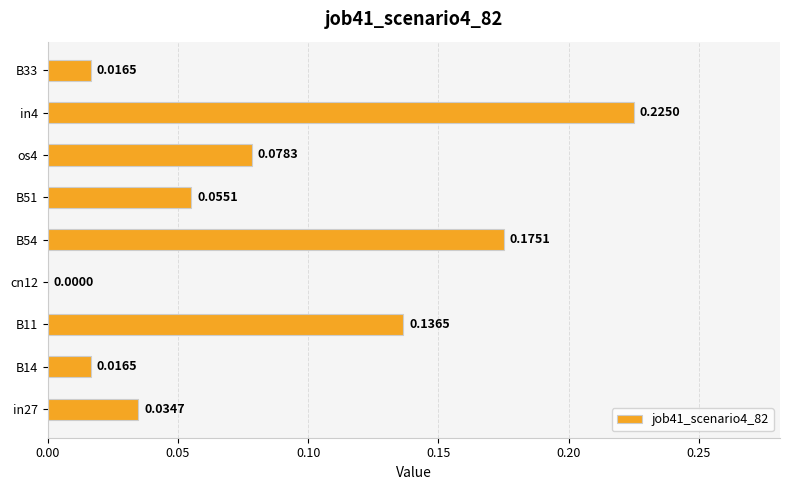

Which has a higher value, os4 or B33?

os4